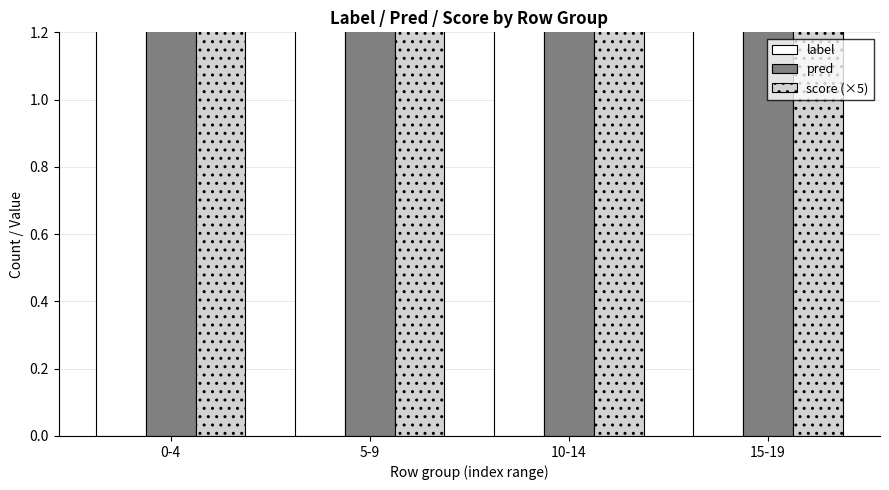

Reading left to right, transcribe all the data shown in this chart.

label: 2.0	2.0	3.0	3.0
pred: 5.0	5.0	5.0	5.0
score (×5): 2.5	2.5	2.5	2.5